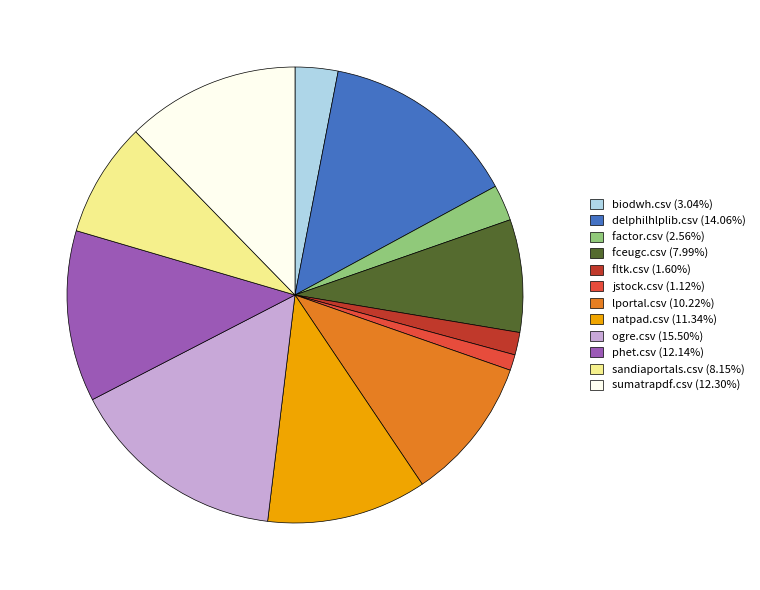

Which slice is the largest?

ogre.csv